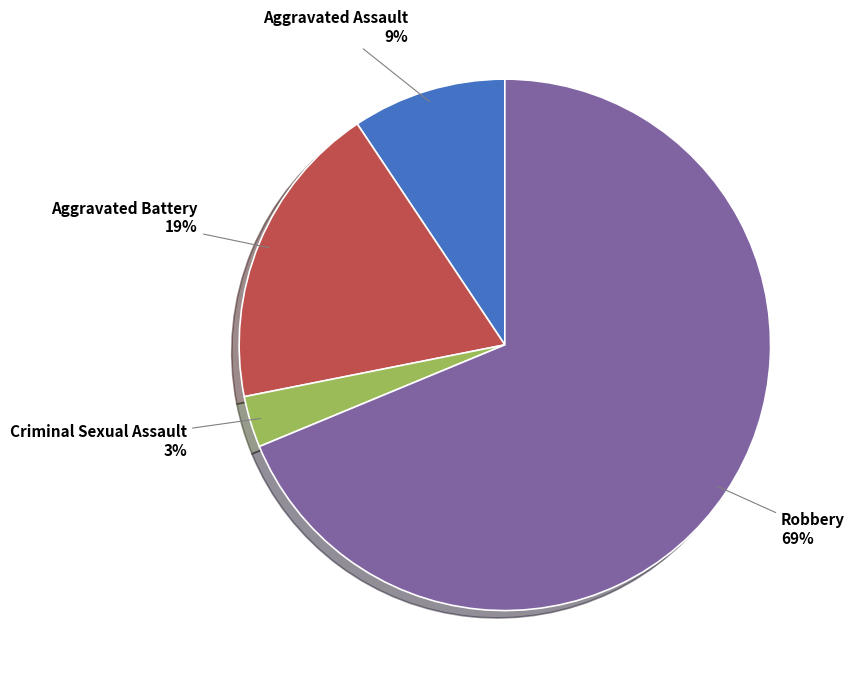

To the nearest percent, what is the average slice percentage?

25%